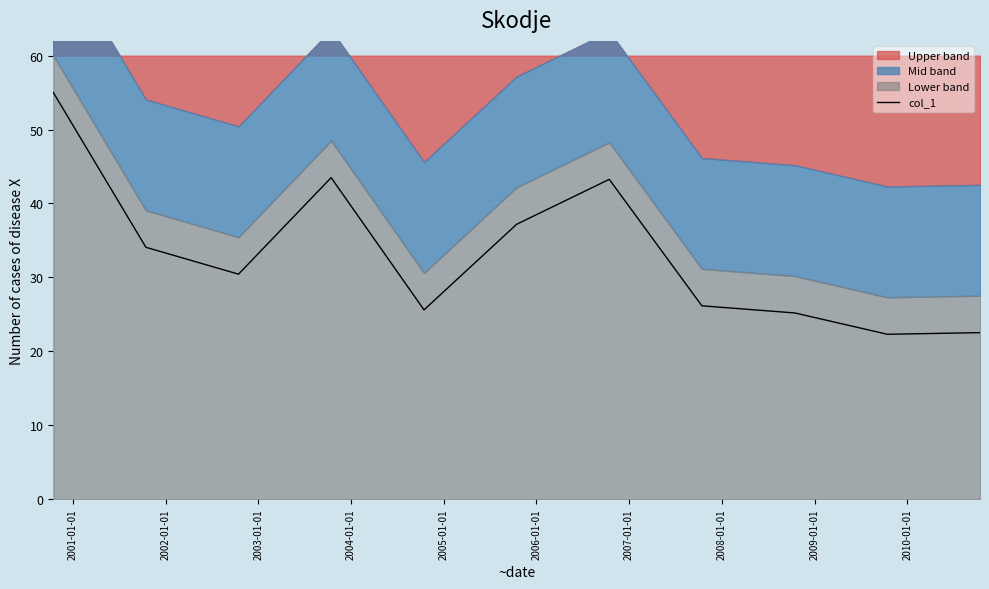

What is the lowest value of the col_1 series?

22.3